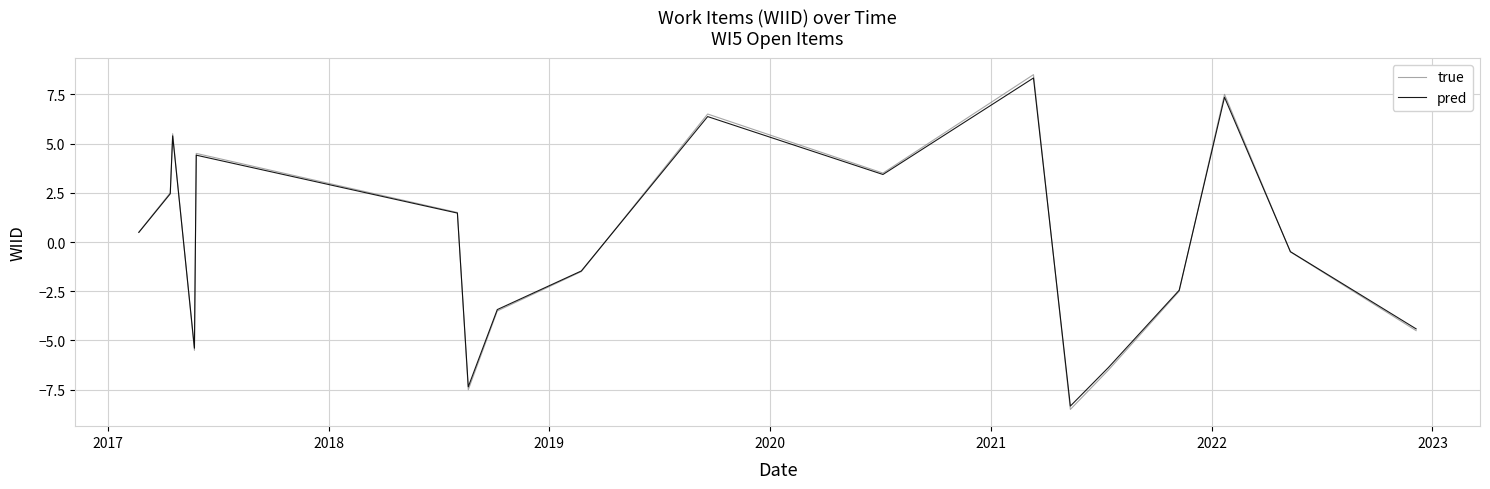

What is the greatest value displayed?

8.5